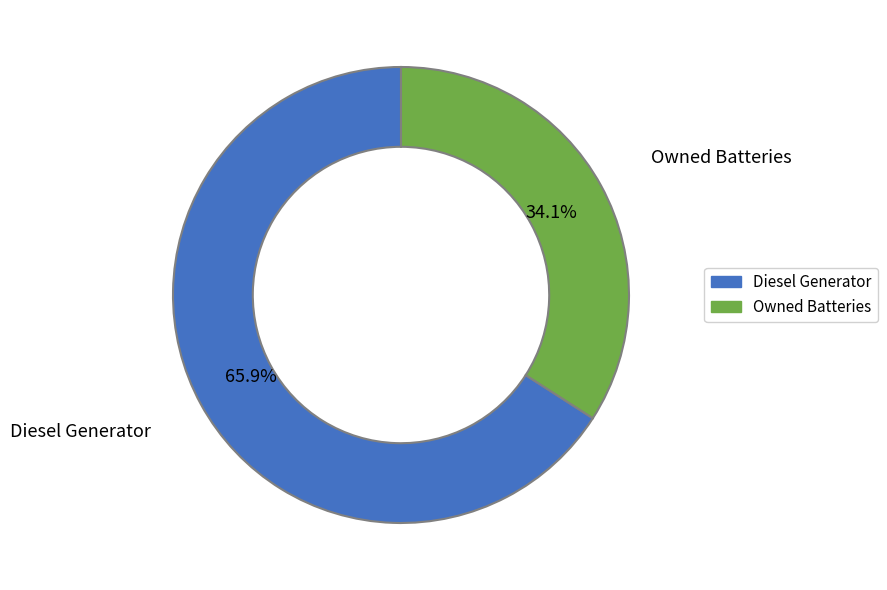

Does any single category account for the majority?

Yes